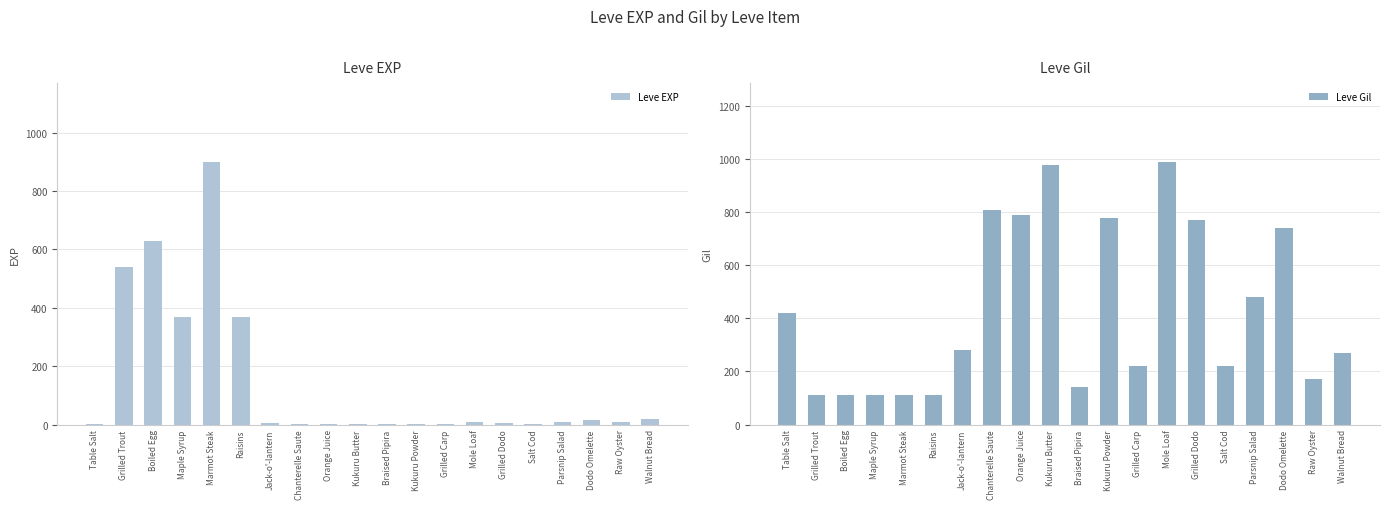

Reading left to right, transcribe all the data shown in this chart.

Leve EXP: Table Salt=1	Grilled Trout=540	Boiled Egg=630	Maple Syrup=370	Marmot Steak=900	Raisins=370	Jack-o'-lantern=6	Chanterelle Saute=1	Orange Juice=2	Kukuru Butter=1	Braised Pipira=3	Kukuru Powder=3	Grilled Carp=3	Mole Loaf=9	Grilled Dodo=4	Salt Cod=3	Parsnip Salad=10	Dodo Omelette=17	Raw Oyster=7	Walnut Bread=19
Leve Gil: Table Salt=420	Grilled Trout=112	Boiled Egg=112	Maple Syrup=112	Marmot Steak=113	Raisins=112	Jack-o'-lantern=280	Chanterelle Saute=810	Orange Juice=790	Kukuru Butter=980	Braised Pipira=140	Kukuru Powder=780	Grilled Carp=220	Mole Loaf=990	Grilled Dodo=770	Salt Cod=220	Parsnip Salad=480	Dodo Omelette=740	Raw Oyster=170	Walnut Bread=270